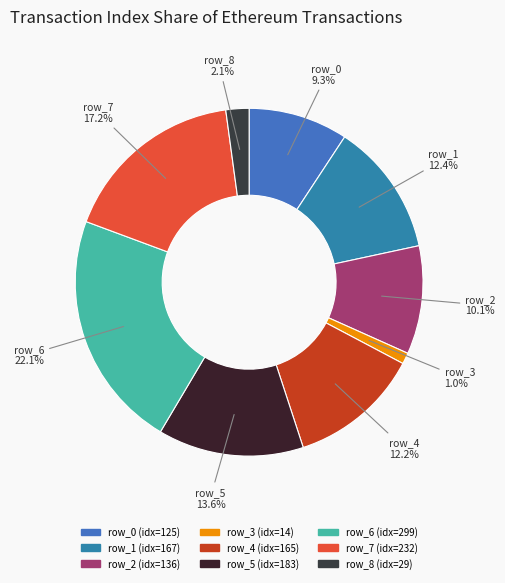

Count the number of slices in the pie.

9